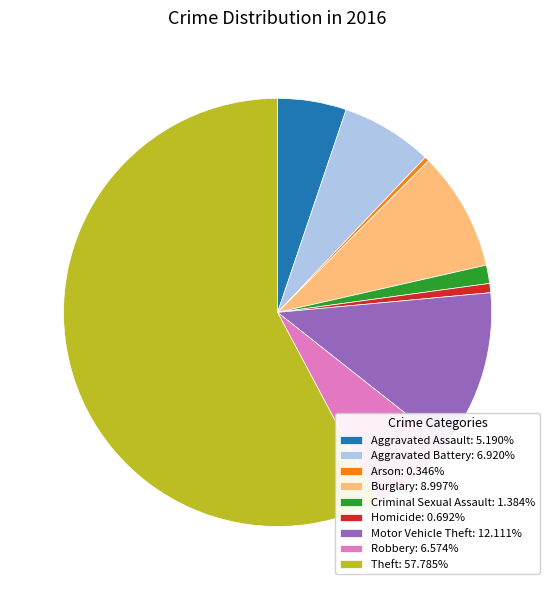

Do Motor Vehicle Theft: 12.111% and Criminal Sexual Assault: 1.384% together represent more than half of the pie?

No